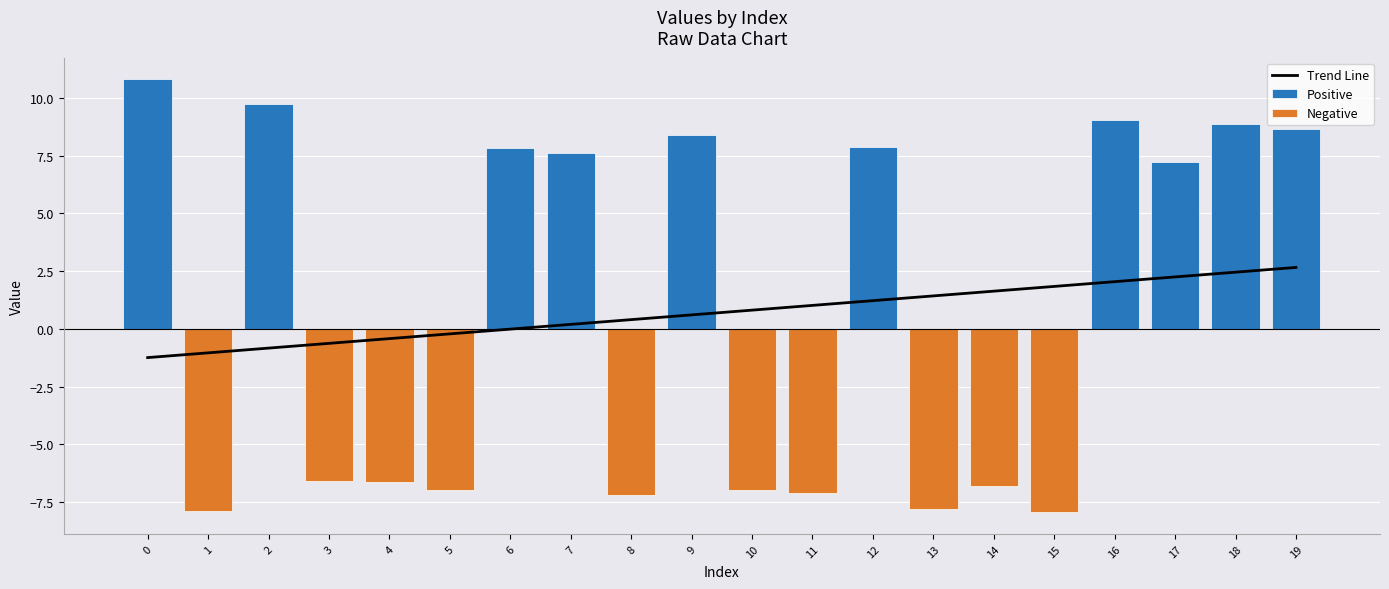

Which series changed the most between 0 and 16?

Trend Line